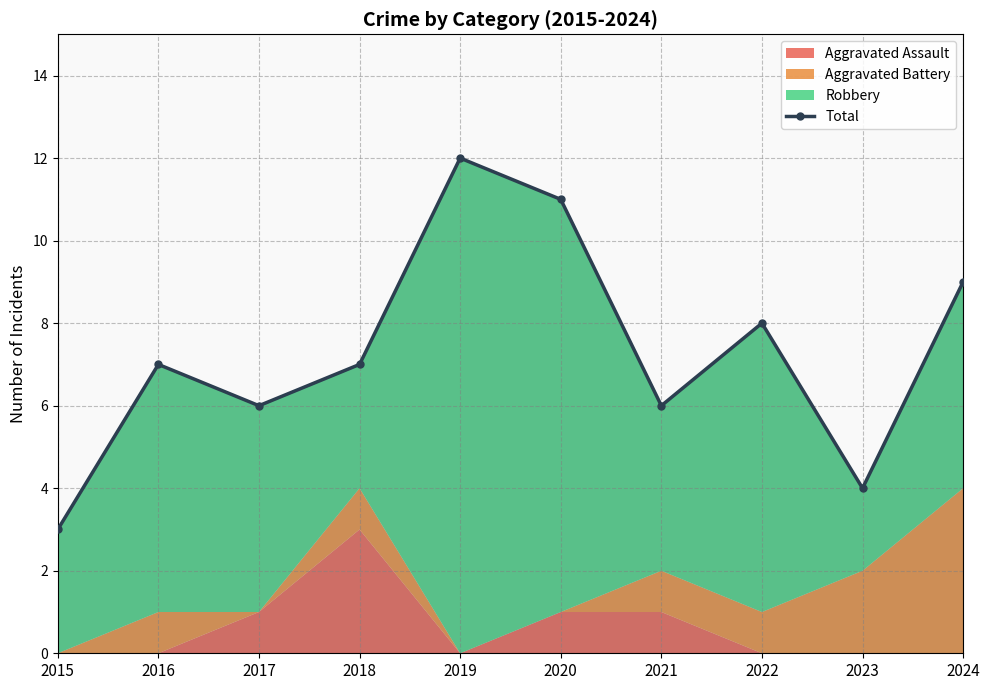

What is the difference between the values at 2019 and 2017?

6